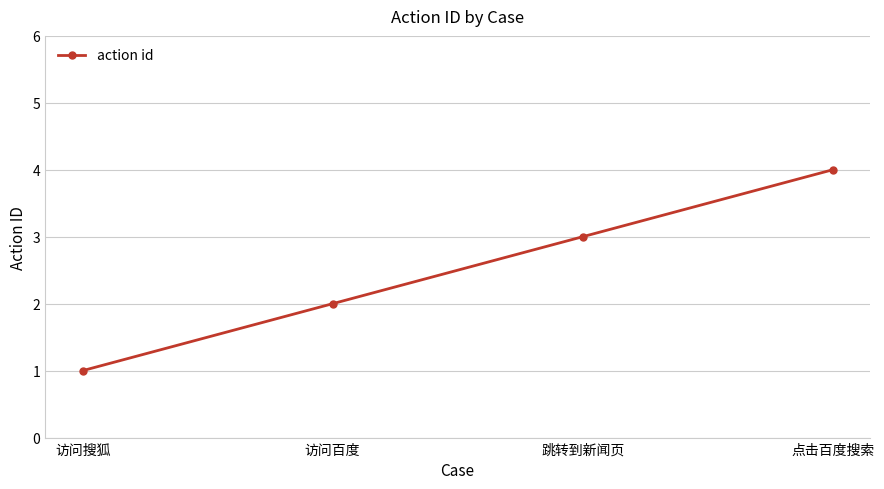

Where is the data nearest to the value 2?

访问百度